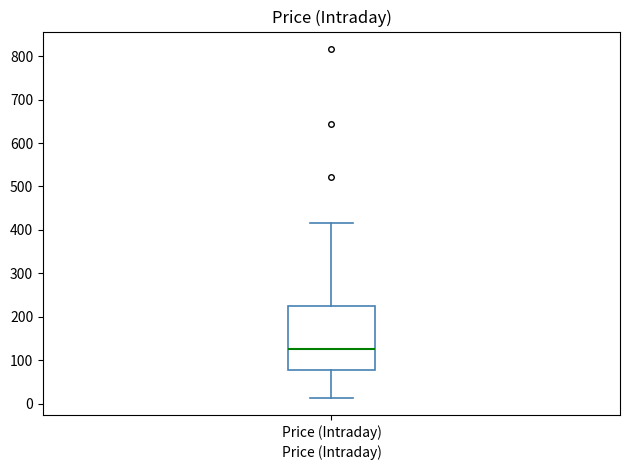

Read this box plot against the y-axis: the position of the median line, the range covered by the box, and the ends of both whiskers. The values are not printed on the chart, so give them approximately, as read against the axis.

median 130, box 80 to 230, whiskers 10 to 420